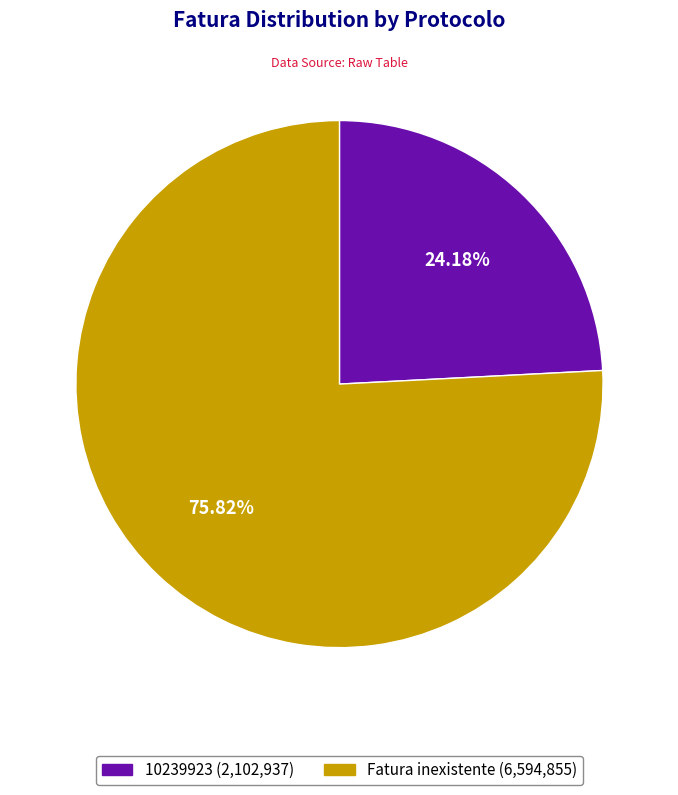

What is the total percentage of 10239923 and Fatura inexistente?

100.0%